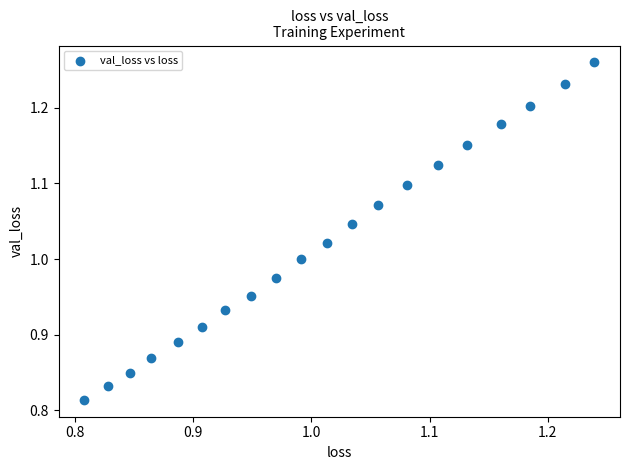

What is the range of X values (max minus min)?

0.4